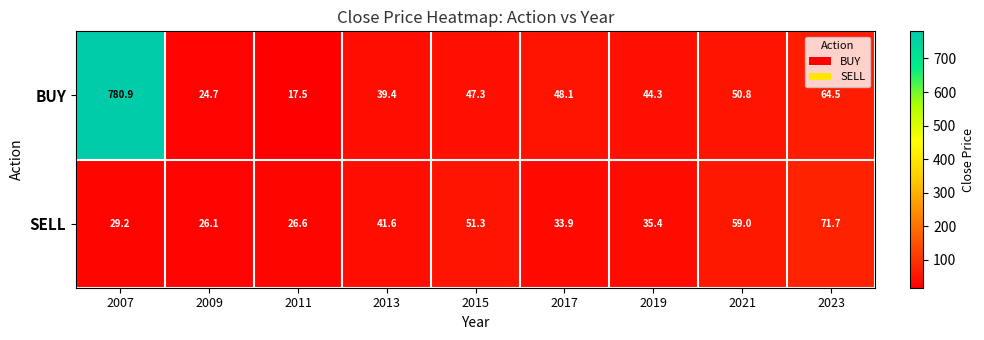

Rank the series by their average value, from highest to lowest.

BUY, SELL